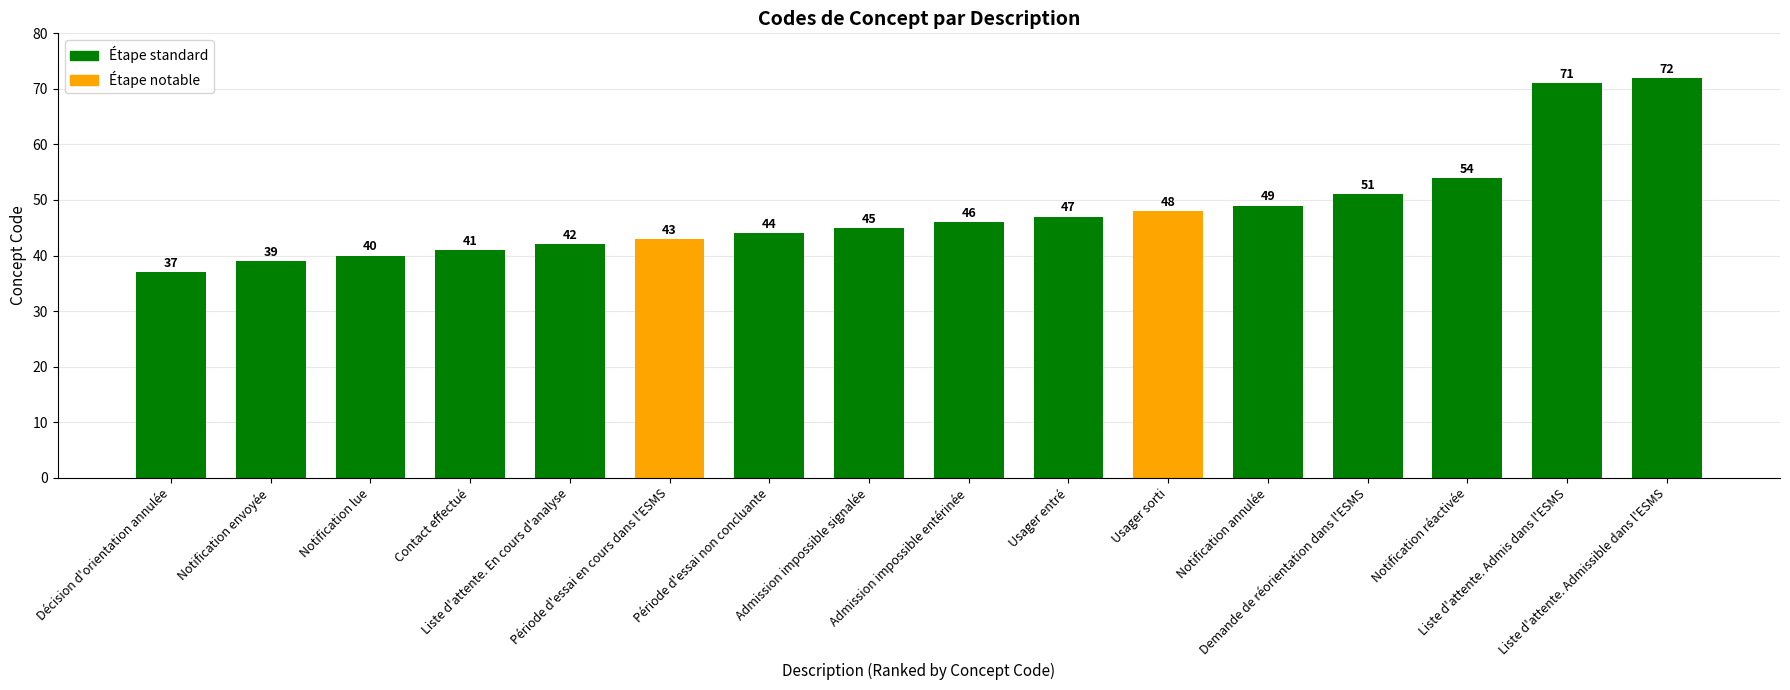

The chart shows a value of 39 at Notification envoyée. True or false?

True